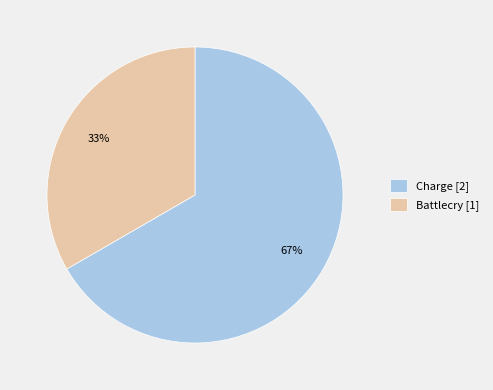

How many slices are in this pie chart?

2